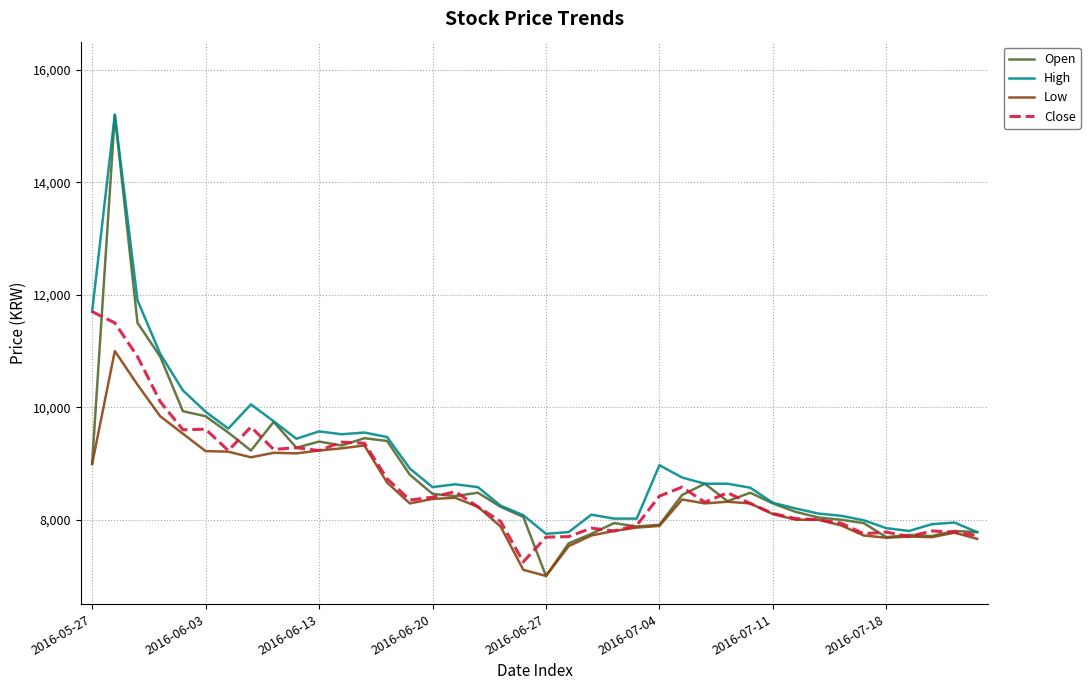

What is the difference between the maximum and second lowest values in the Close series?

4010